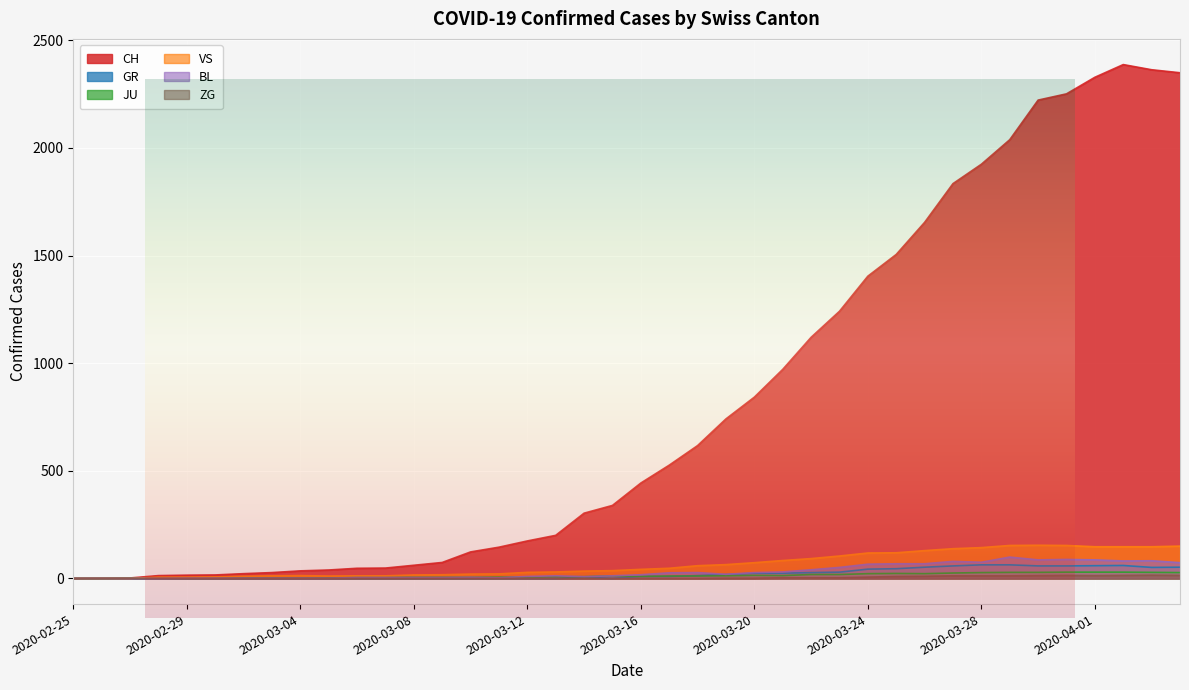

How many data points in CH are above 443?

19